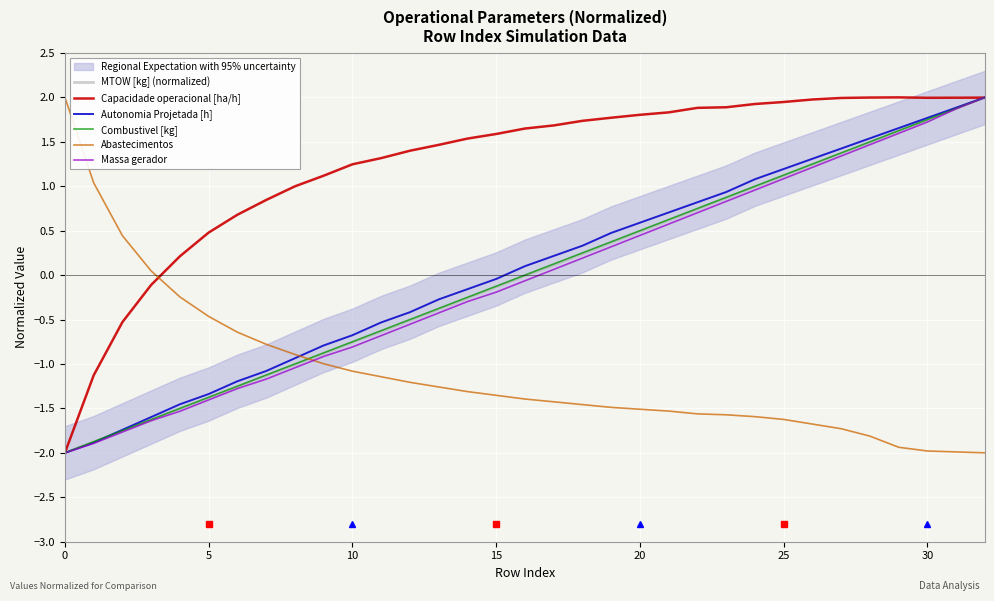

True or false: Massa gerador has a value of 1.5 at 28.

True